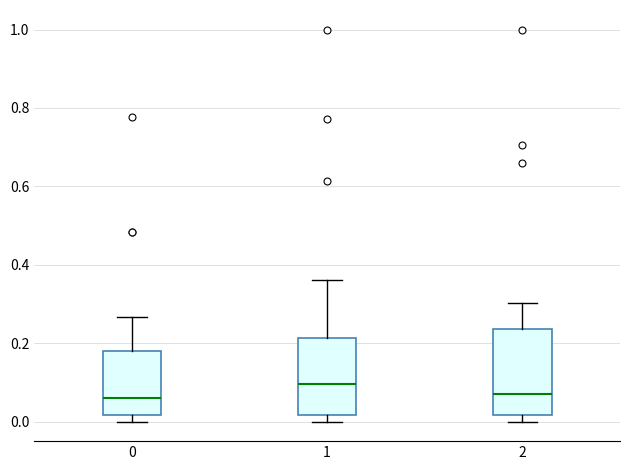

Which box has the highest median line?

1